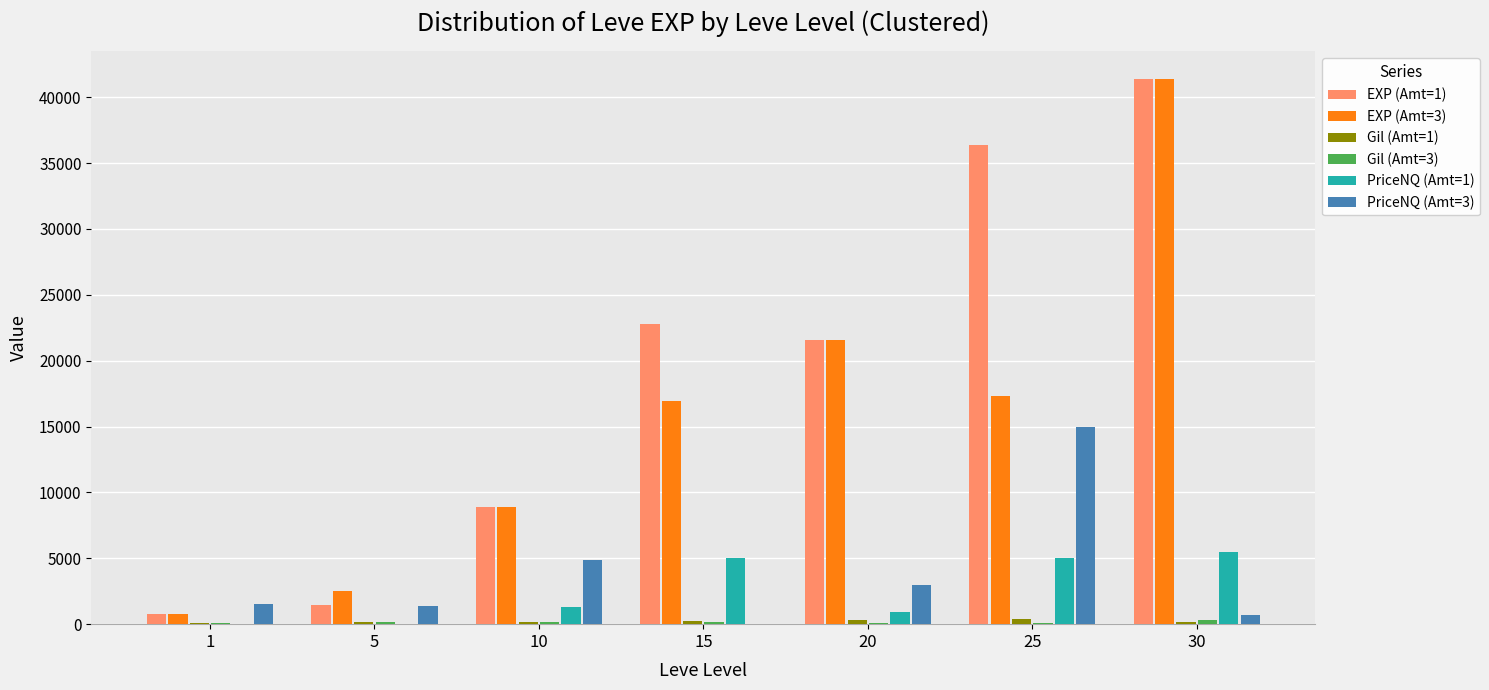

Is it true that EXP (Amt=1) equals 36390 at 25?

True